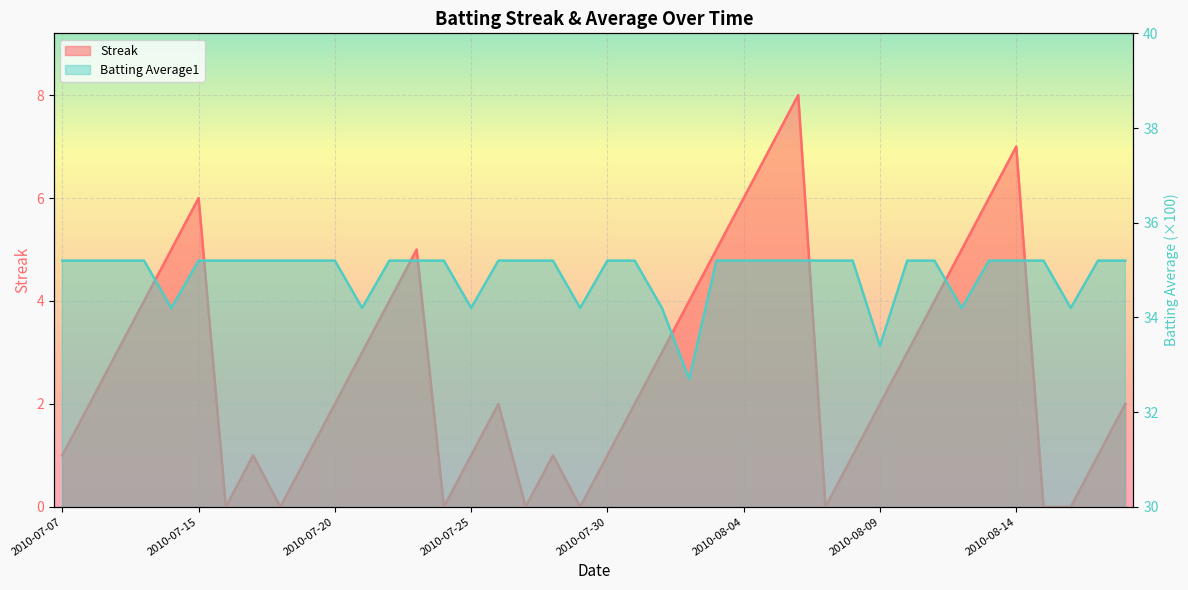

What is the label of the 19th point from the right?

2010-07-31